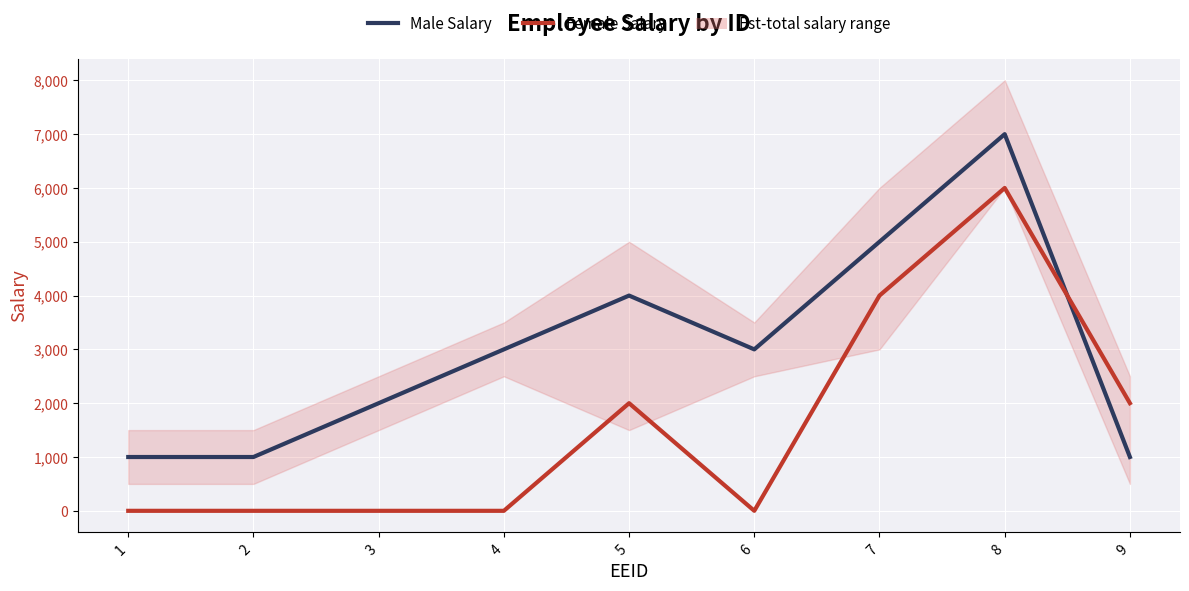

What is the difference between the Male Salary values at 7 and 9?

4000